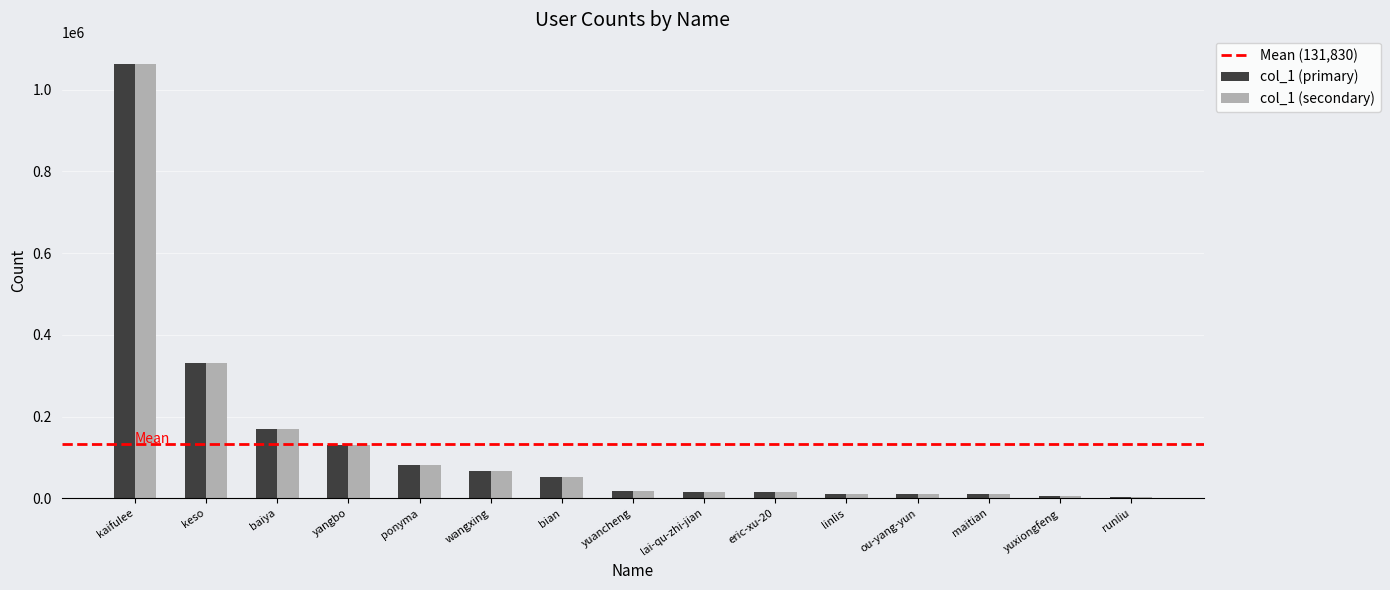

Is it true that col_1 (secondary) equals 131398 at yangbo?

True